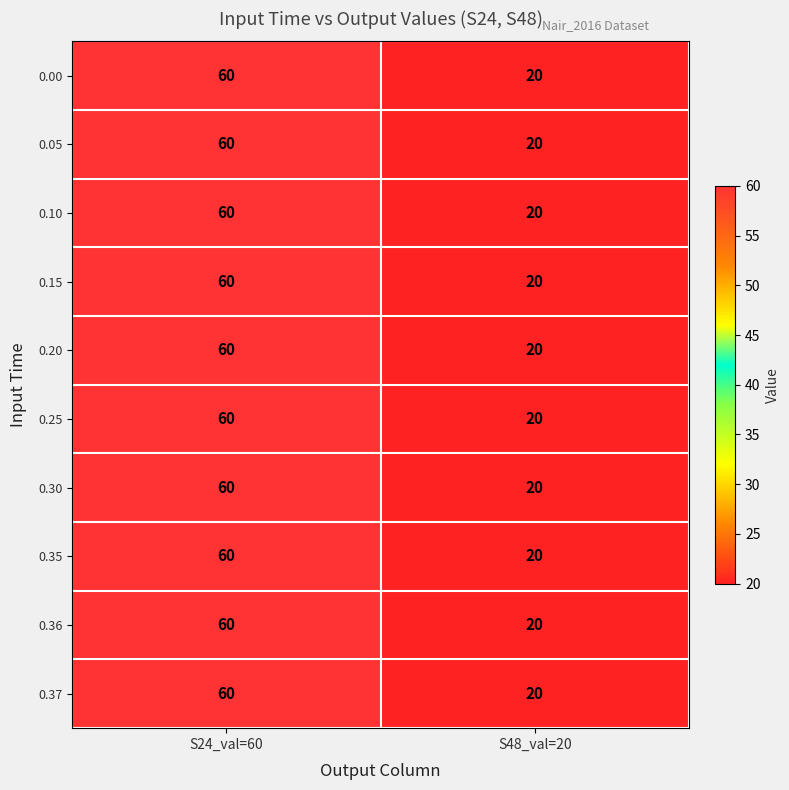

Reading left to right, list all the values displayed in this chart.

0.00: 60	20
0.05: 60	20
0.10: 60	20
0.15: 60	20
0.20: 60	20
0.25: 60	20
0.30: 60	20
0.35: 60	20
0.36: 60	20
0.37: 60	20